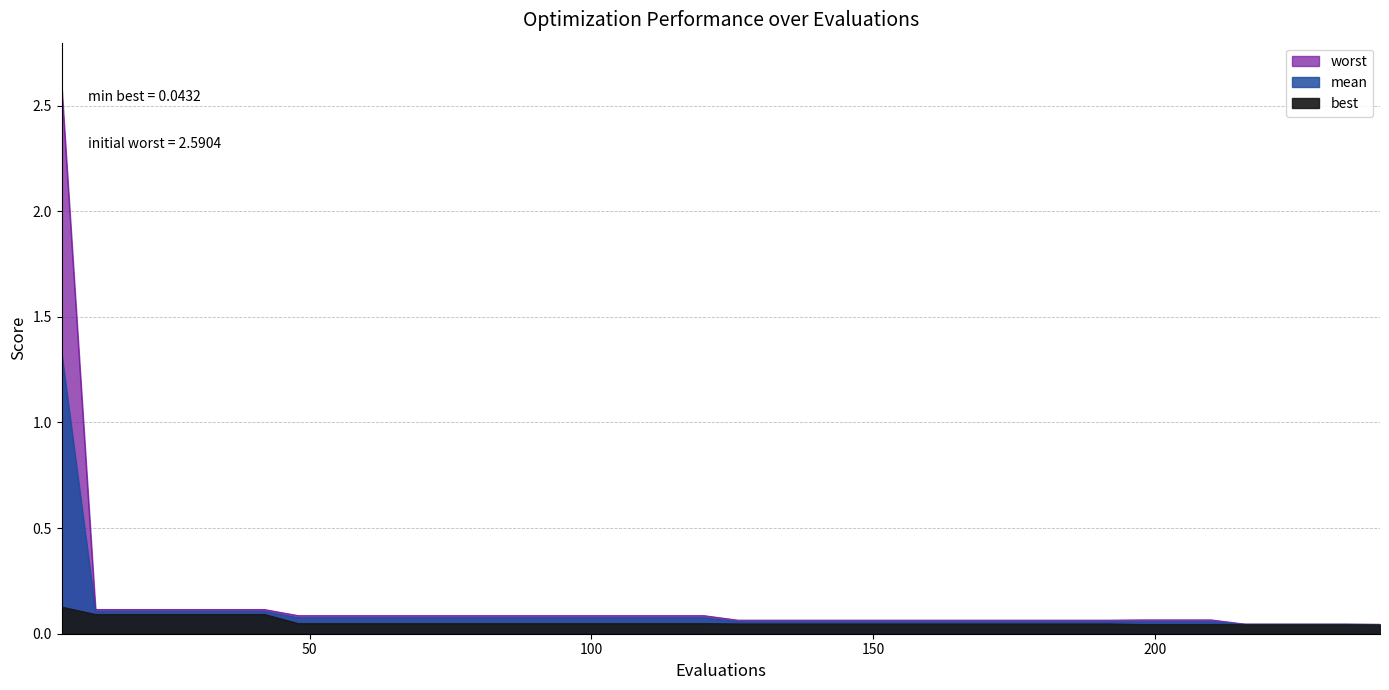

How many series are shown in this chart?

3